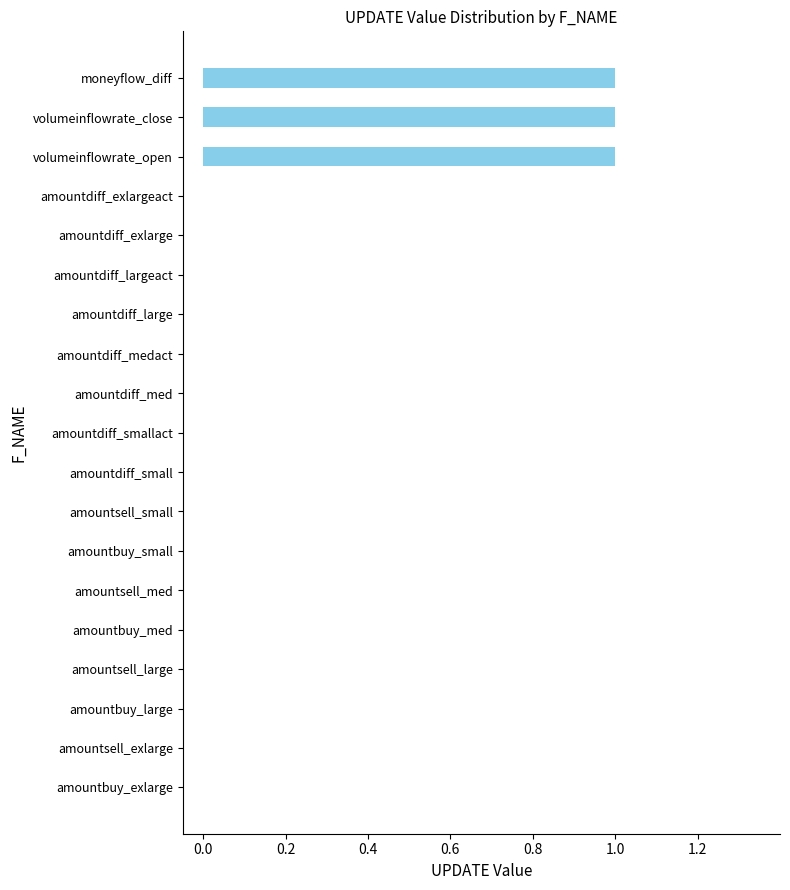

The value at amountbuy_small is 0. True or false?

True